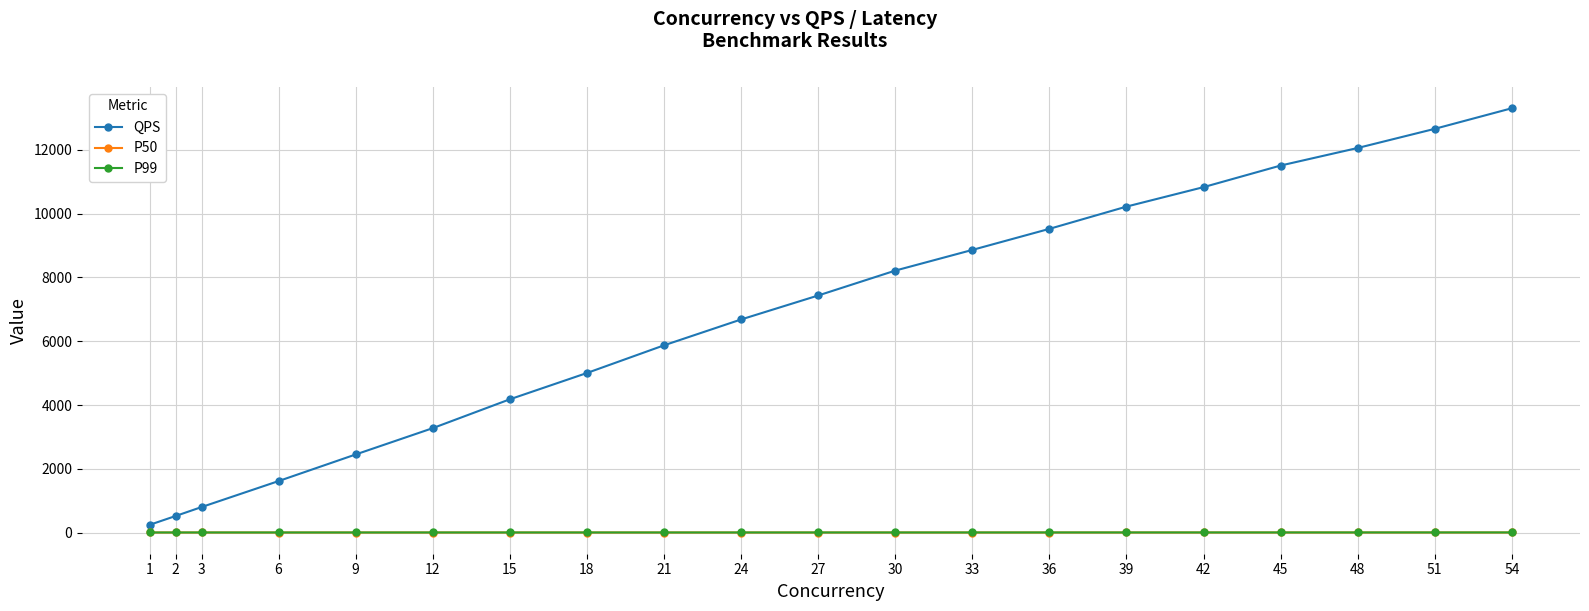

What is the sum of all P50 values?

74.9